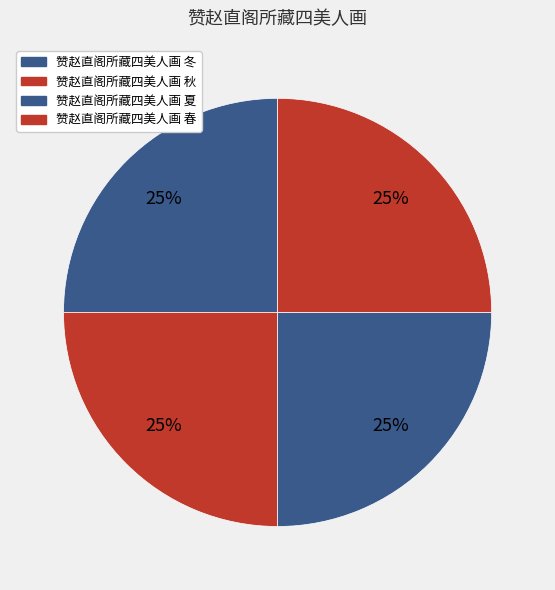

What percentage is the 赞赵直阁所藏四美人画 冬 slice, to the nearest percent?

25%